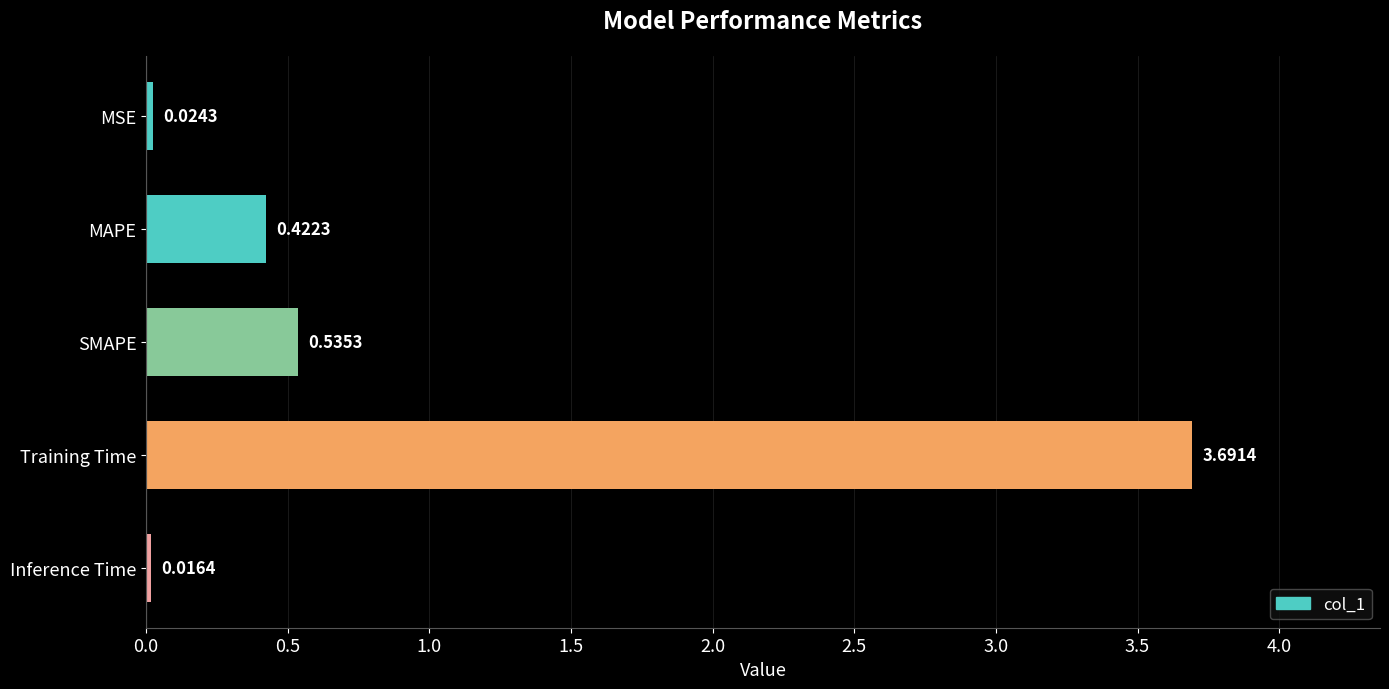

Which label corresponds to the smallest value in the chart?

Inference Time